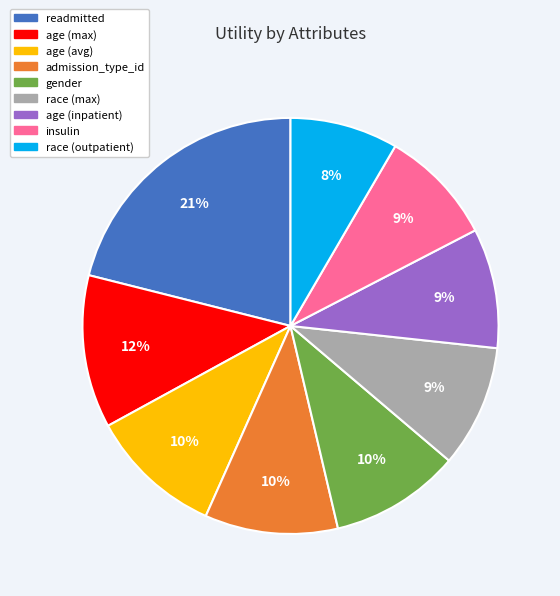

To the nearest percent, what is the average slice percentage?

11%